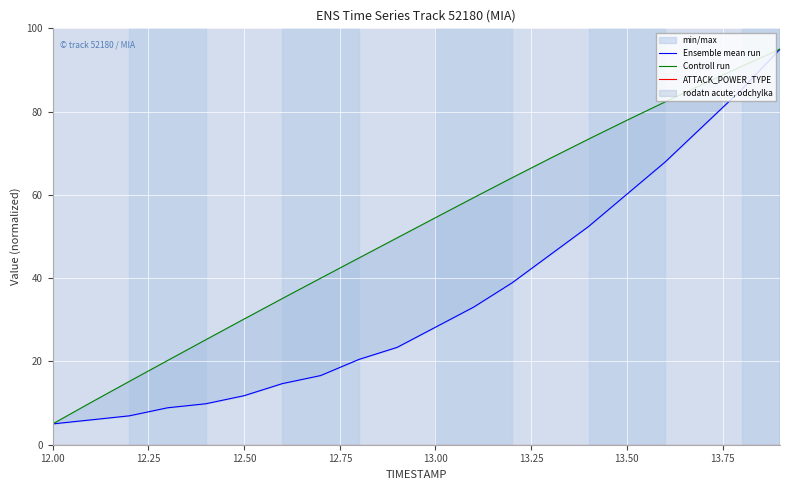

How many lines are shown in the chart?

3